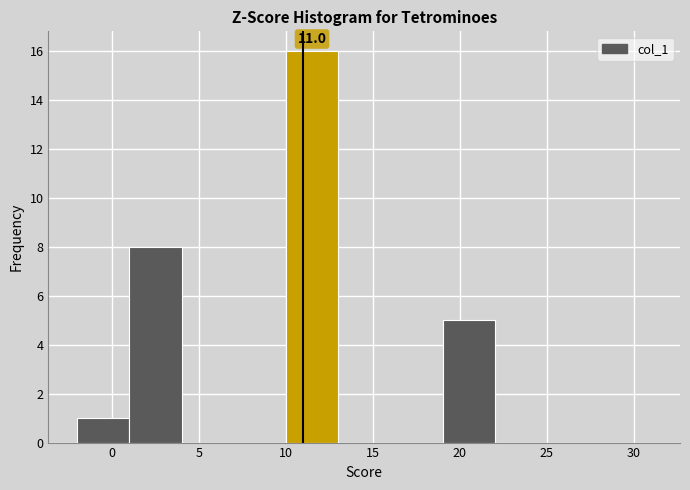

Over which range of the x-axis is the bar tallest?

10 to 13